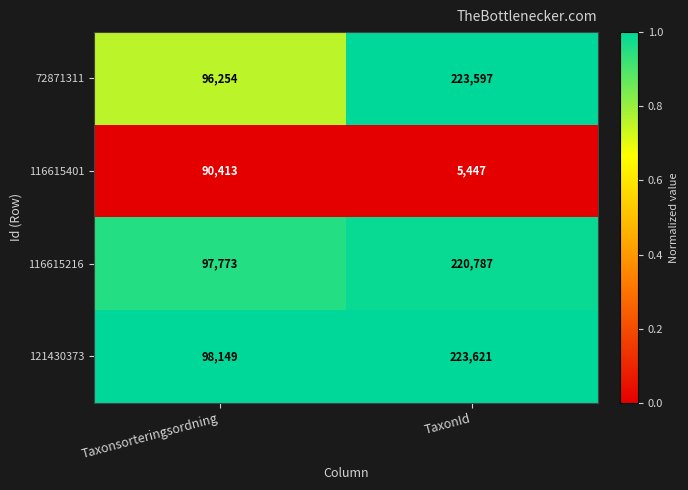

Is the value of 116615401 at Taxonsorteringsordning greater than the value of 116615216 at Taxonsorteringsordning?

No